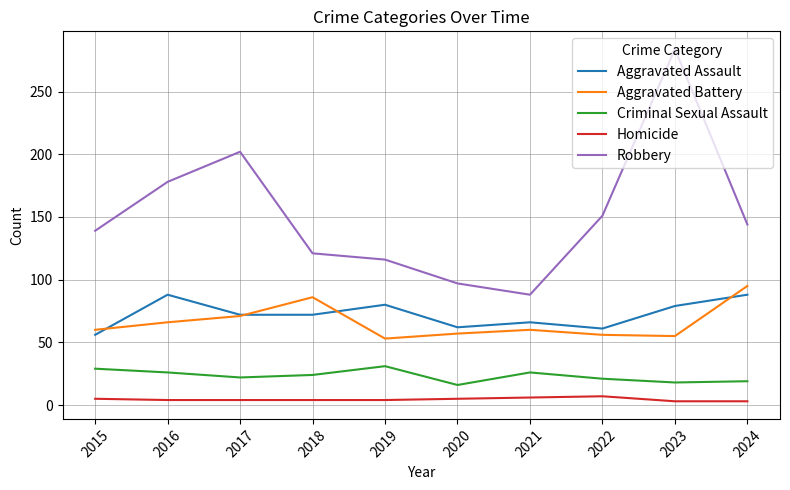

Where is Aggravated Battery nearest to the value 74?

2017